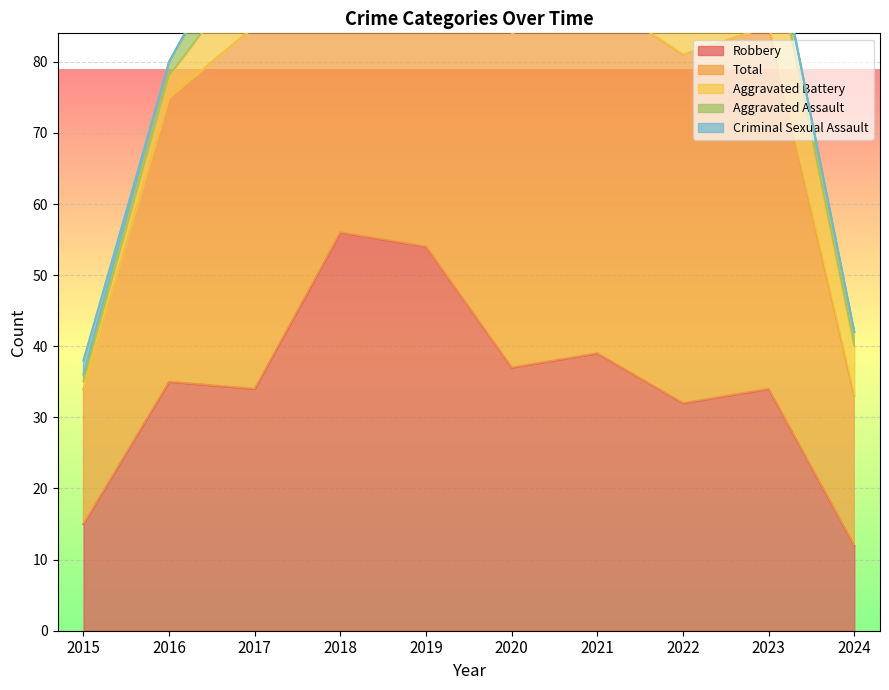

Which has a higher value, 2023 or 2017?

2023